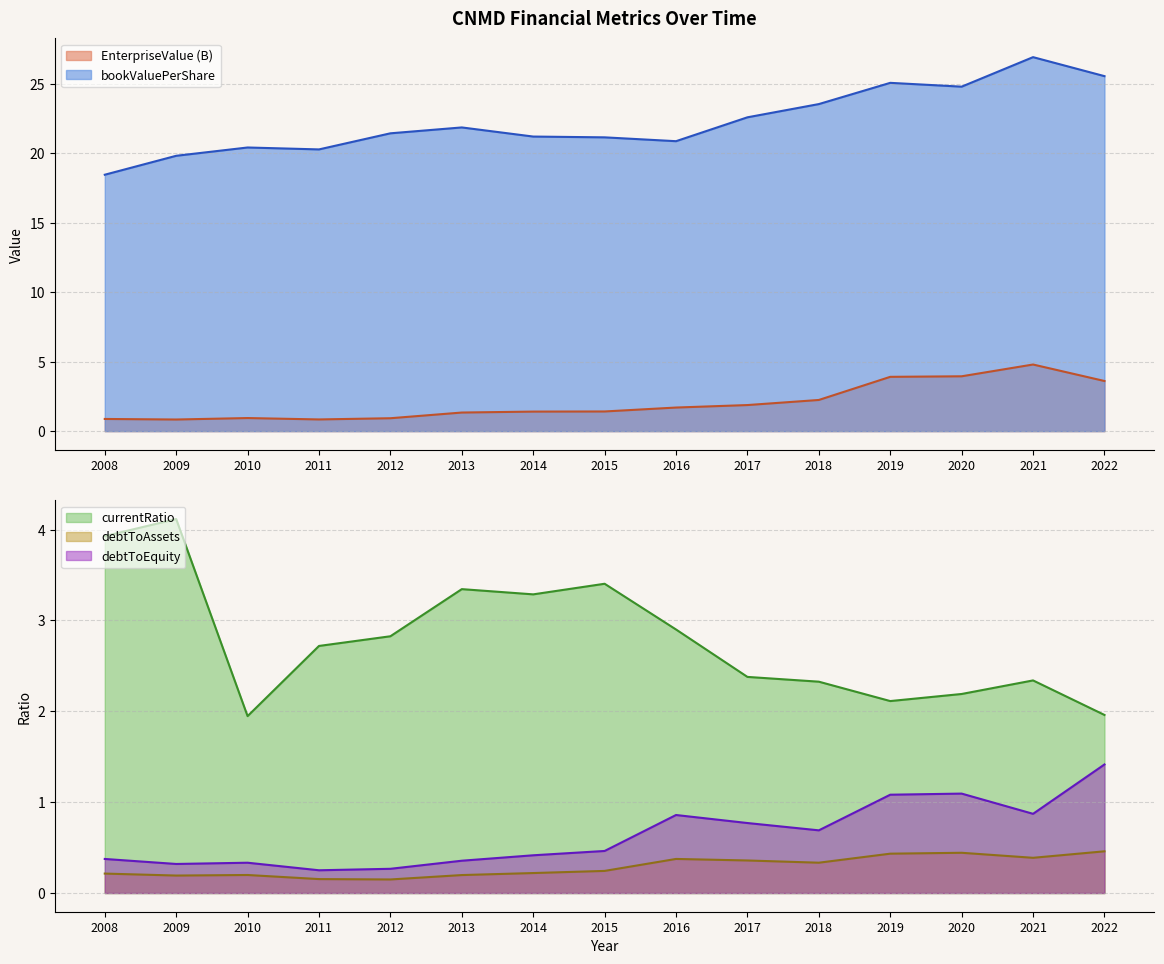

Where is the first local minimum for currentRatio?

2010